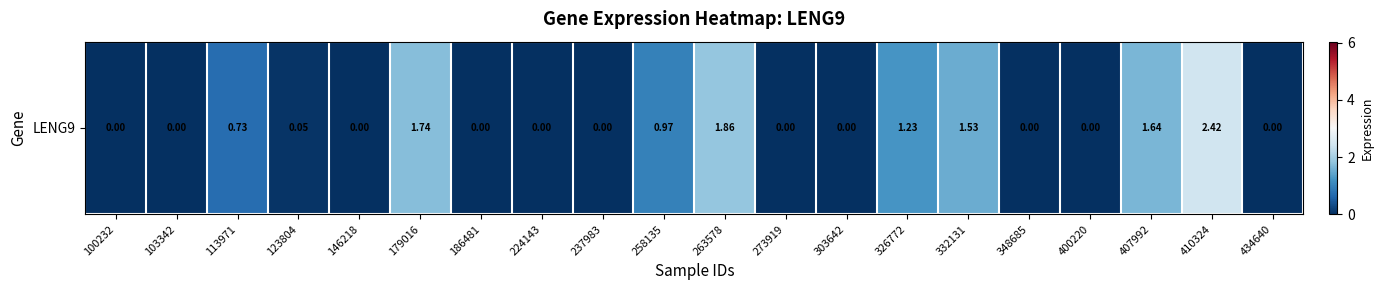

Which label corresponds to the smallest value in the chart?

100232